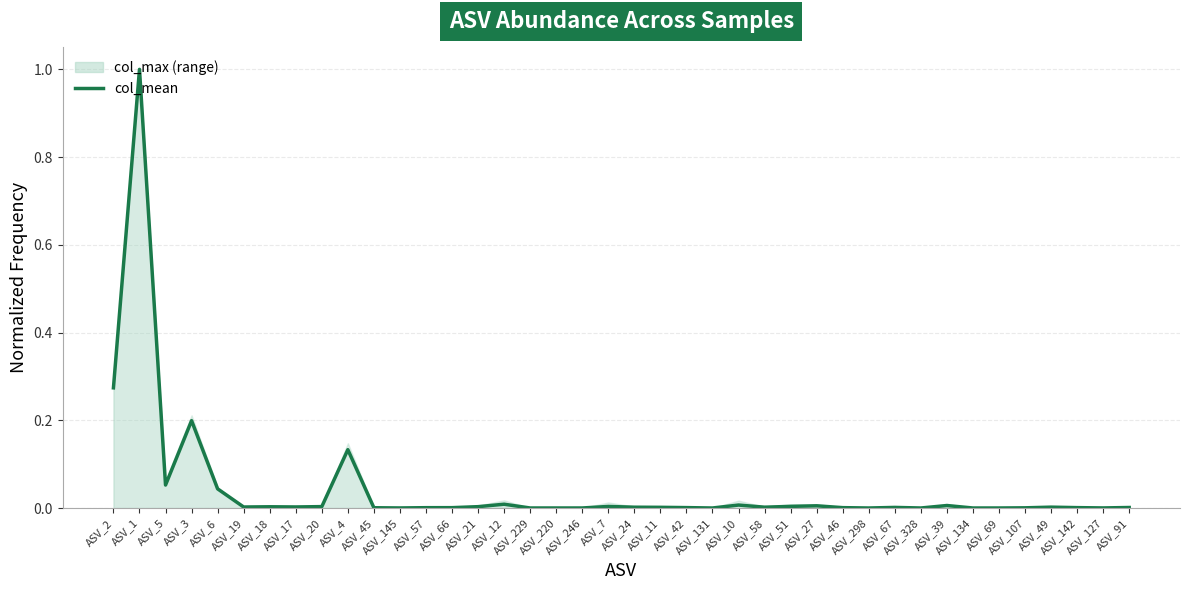

True or false: the data shows 0.0 at ASV_69.

True